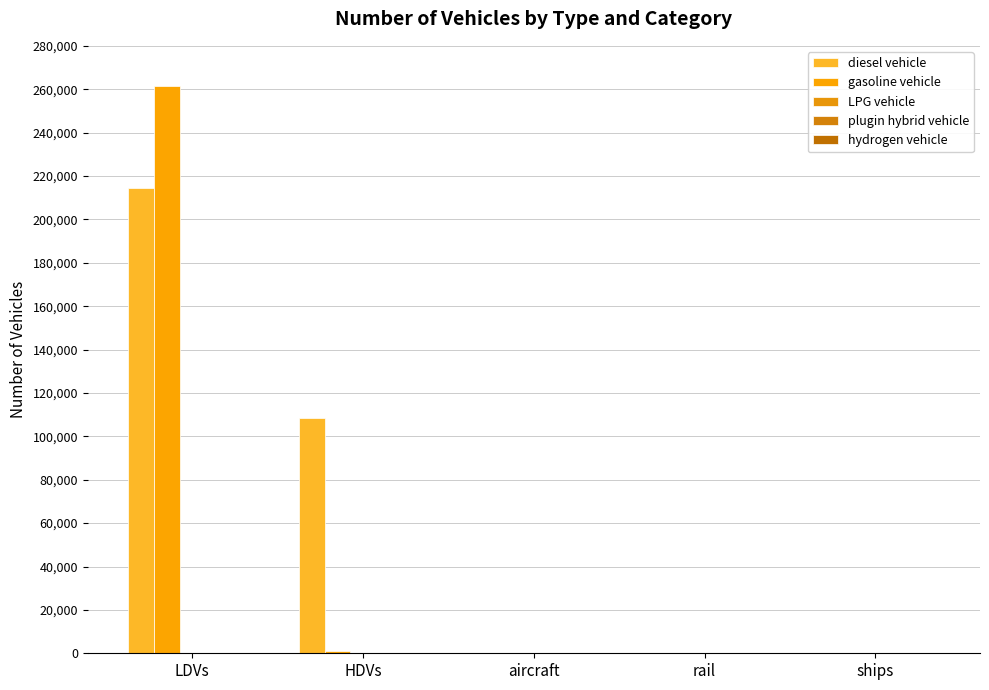

The value of hydrogen vehicle at aircraft is 1. True or false?

False